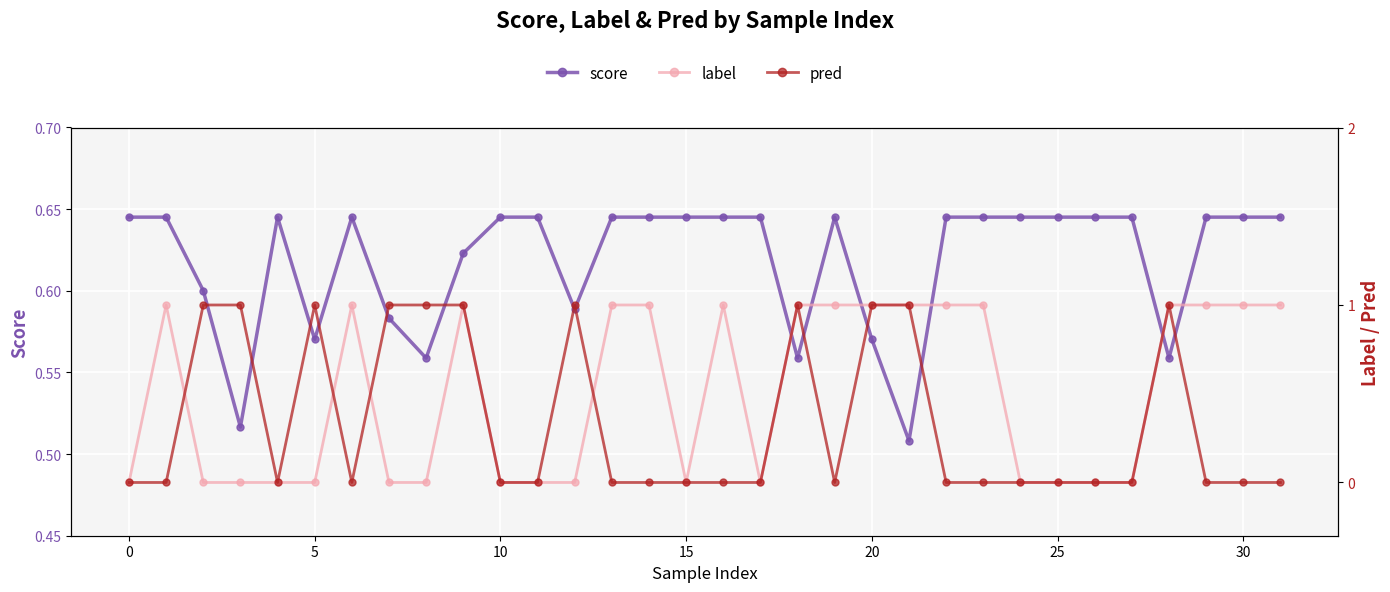

Is this an area chart (filled region under the line)?

No